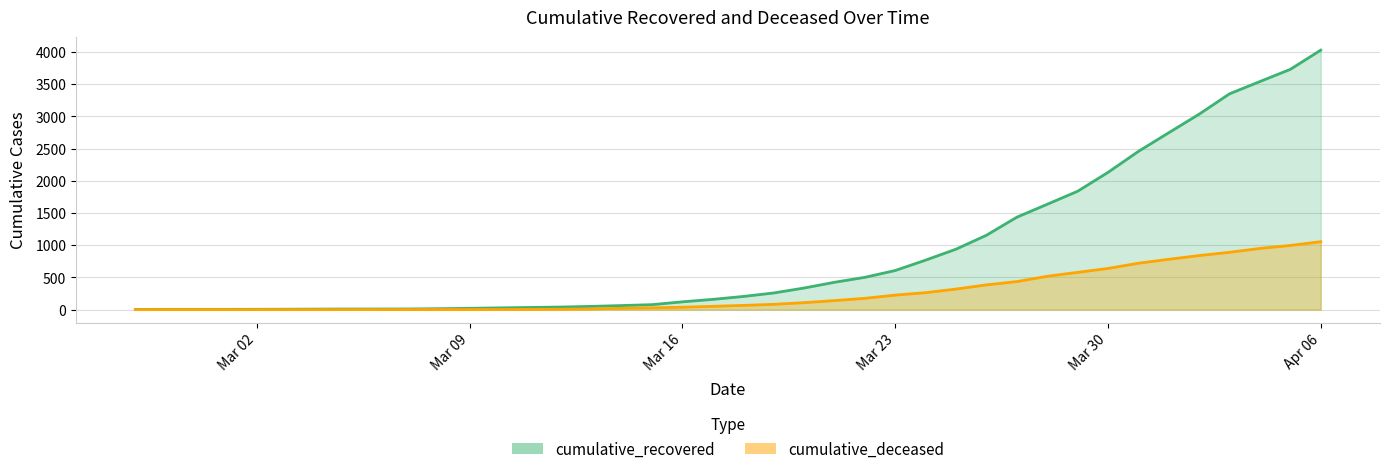

What are all the series names shown in the legend?

cumulative_recovered, cumulative_deceased